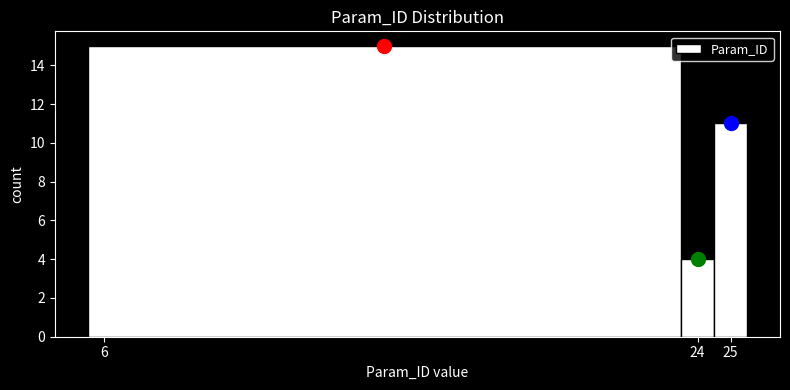

Over which range of the x-axis is the bar tallest?

5.5 to 23.5